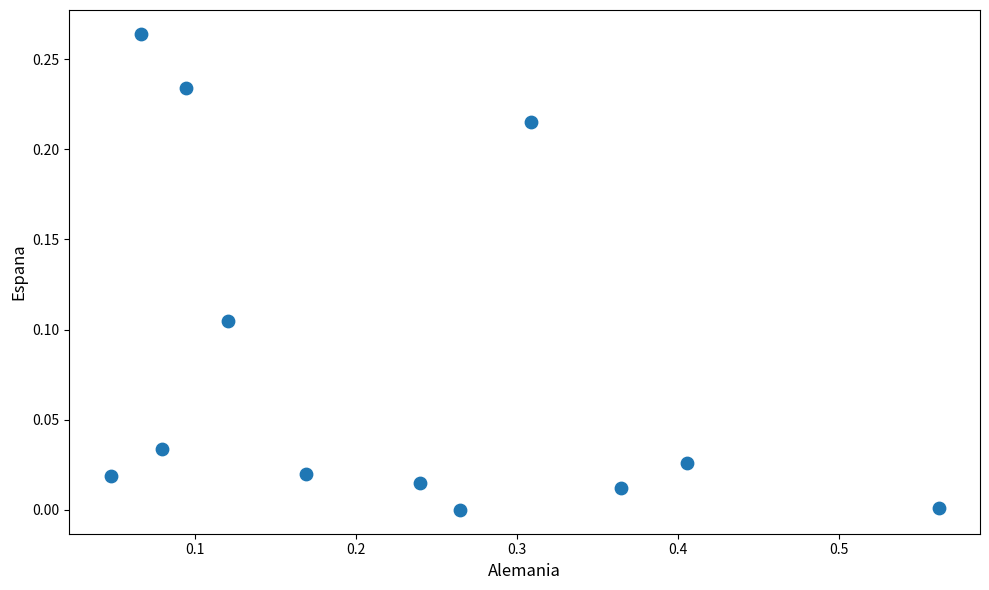

What is the range of X values (max minus min)?

0.5